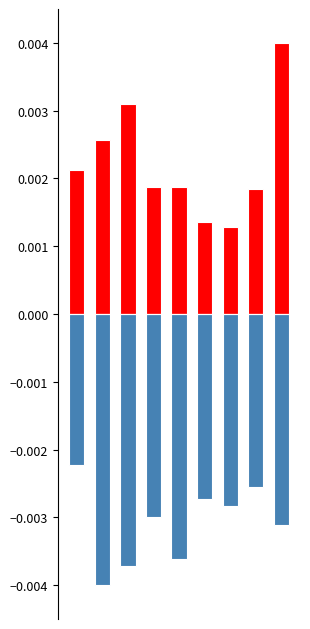

Does the chart contain any negative values?

Yes